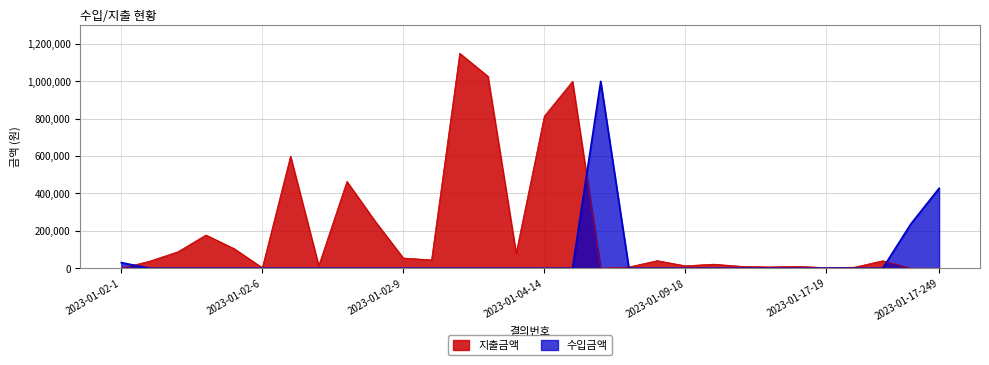

How many intersections are there between 수입금액 and 지출금액?

4